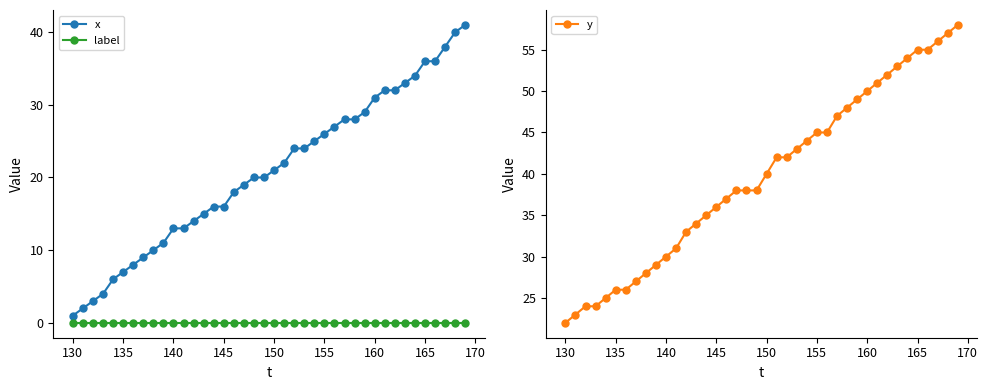

True or false: label and x cross at least once.

False